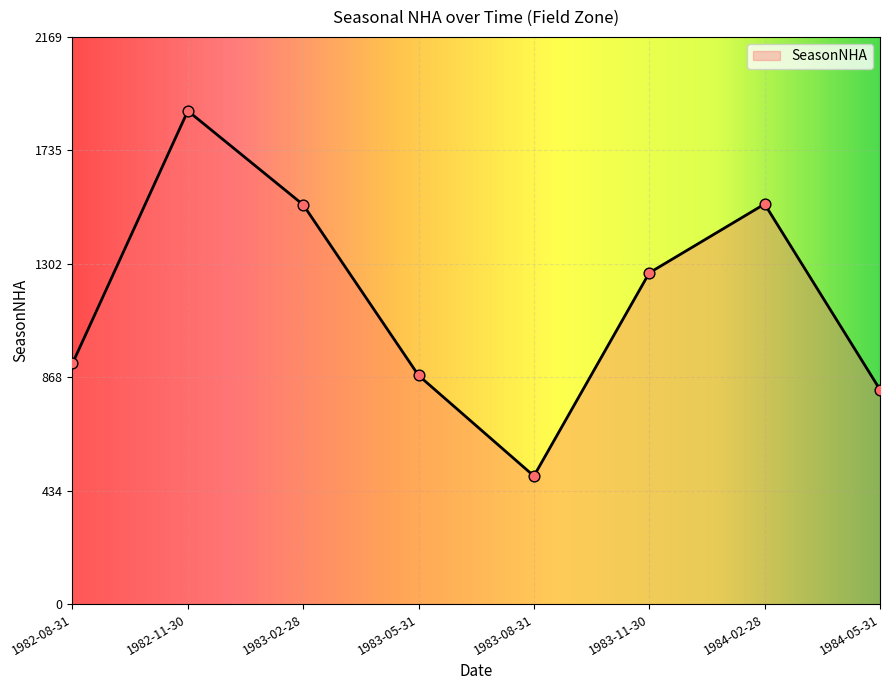

Approximately how many times larger is the value at 1983-02-28 compared to 1984-02-28?

1.0